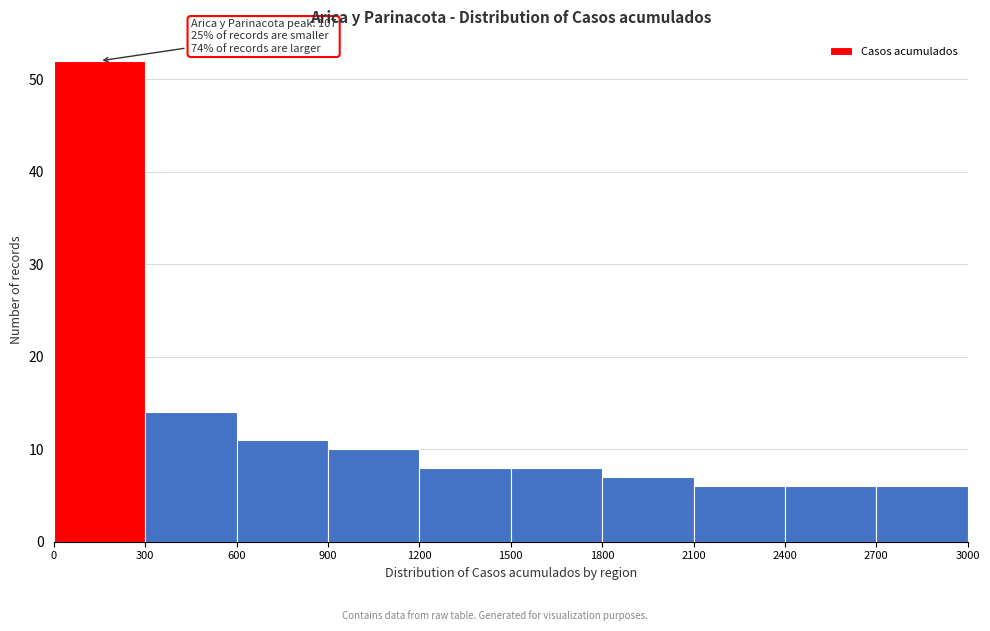

Which range on the x-axis has the tallest bar?

0 to 300